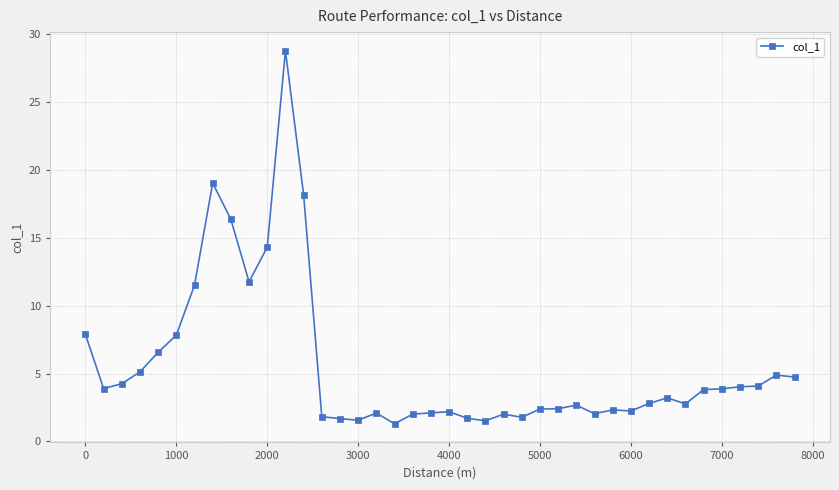

What is the smallest value displayed?

1.3